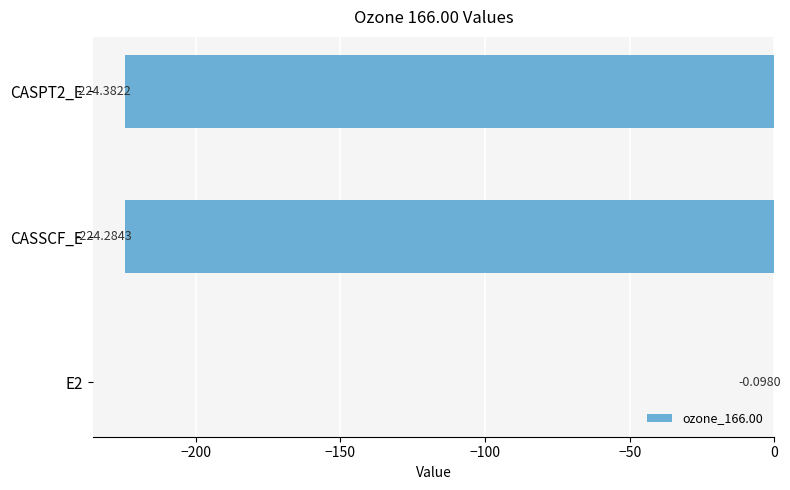

What is the change in value from E2 to CASSCF_E?

-224.2